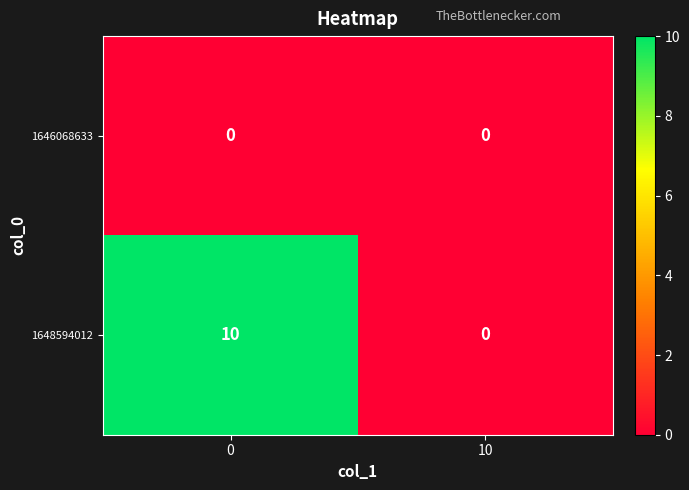

Which series changed the most between 0 and 10?

1648594012